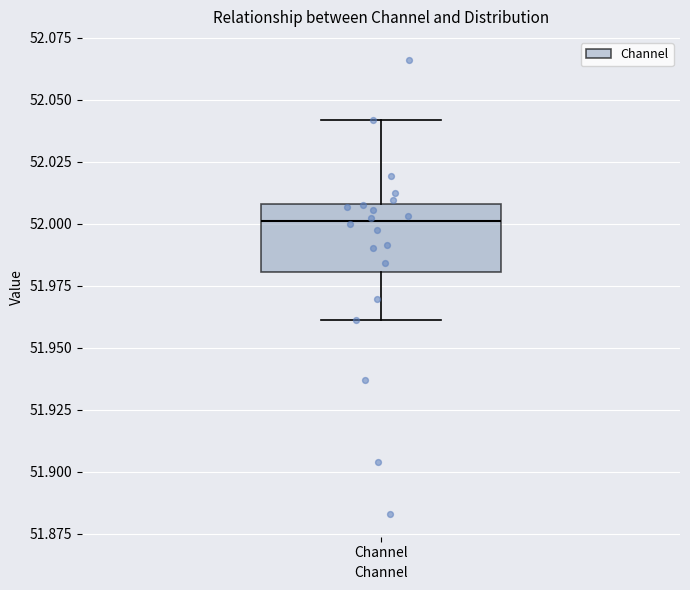

Transcribe this box plot: give where the median line is, the range the box spans, and where the two whiskers end, as read against the y-axis. The values are not printed on the chart, so give them approximately, as read against the axis.

median 52.00, box 51.98 to 52.01, whiskers 51.96 to 52.04